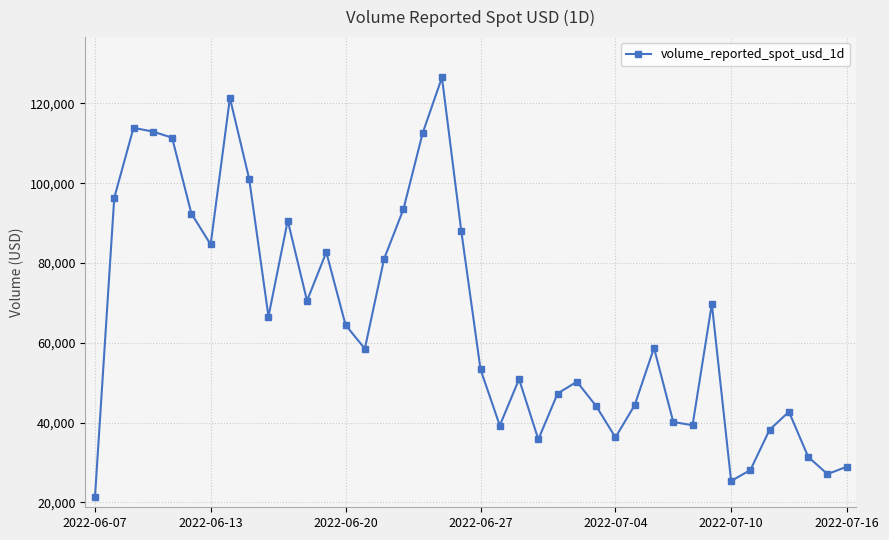

What is the maximum value shown in the chart?

126468.8